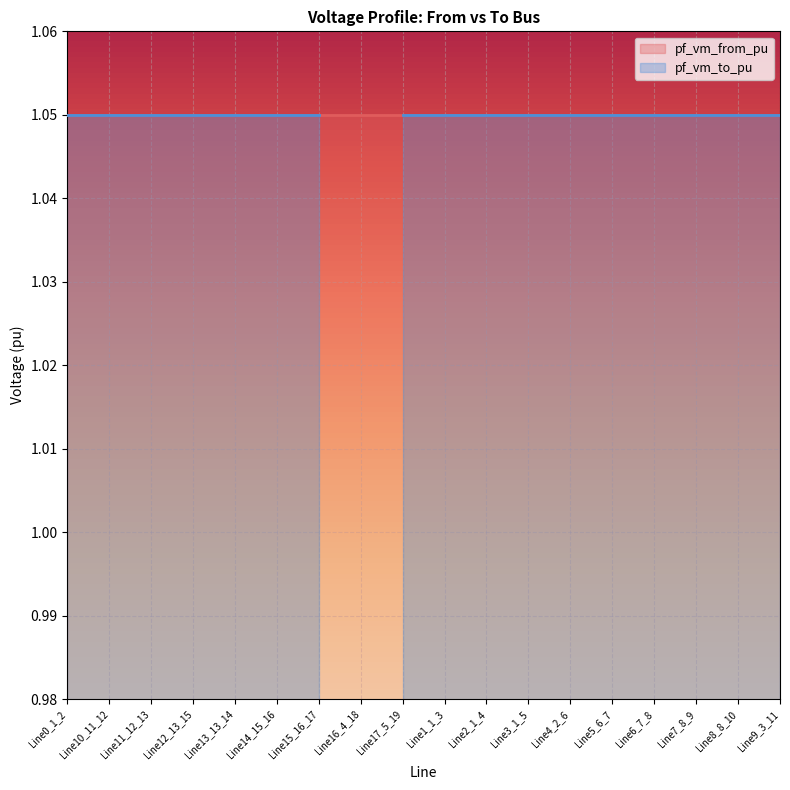

Between Line1_1_3 and Line3_1_5, which series saw the biggest shift?

pf_vm_to_pu